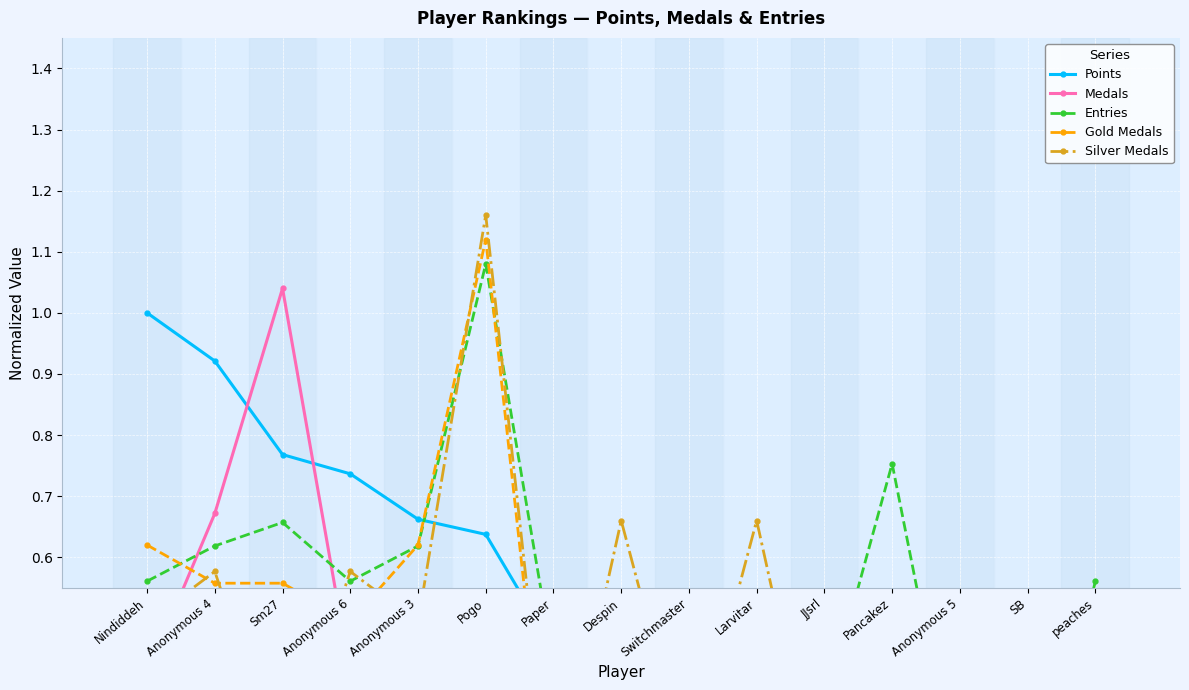

True or false: Silver Medals and Medals intersect in this chart.

True